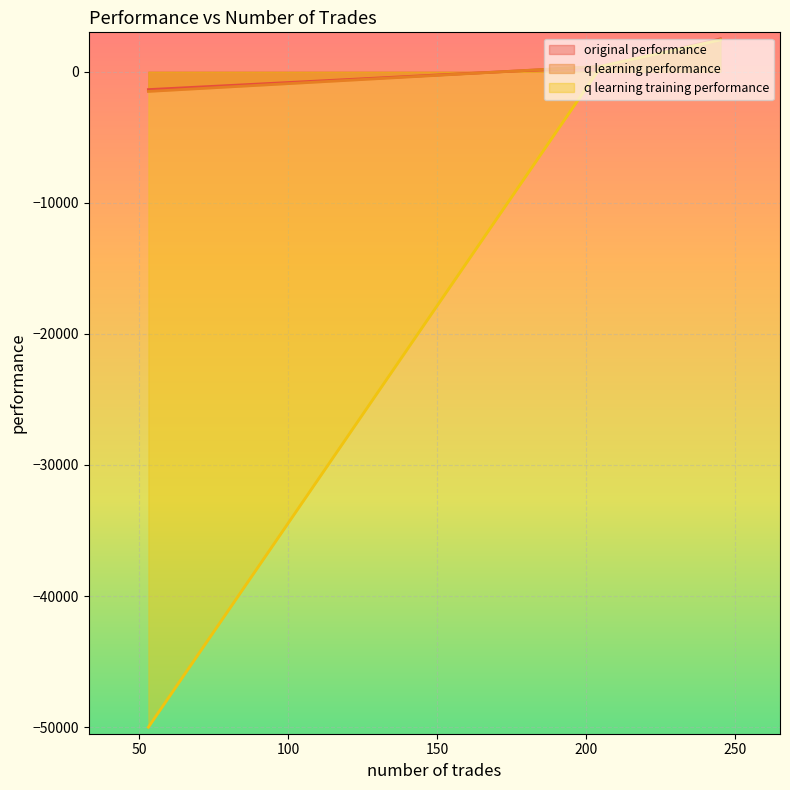

Between 205 and 53, which series saw the biggest shift?

q learning training performance